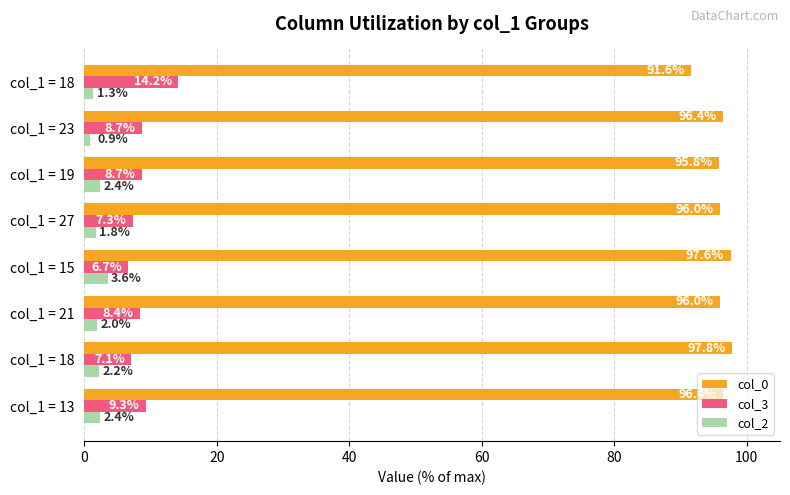

How many categories are shown in the chart?

8